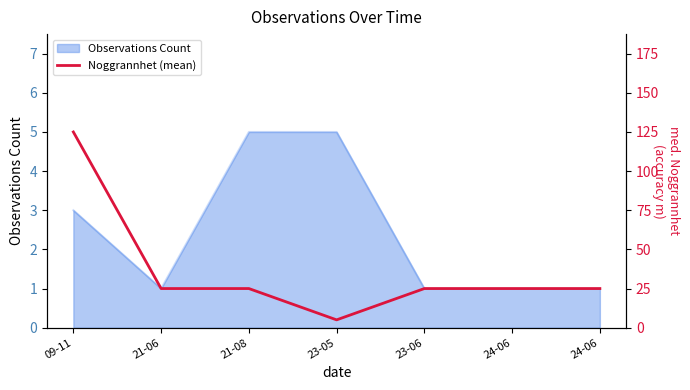

Approximately how many times larger is the value at 23-06 compared to 23-05?

5.0